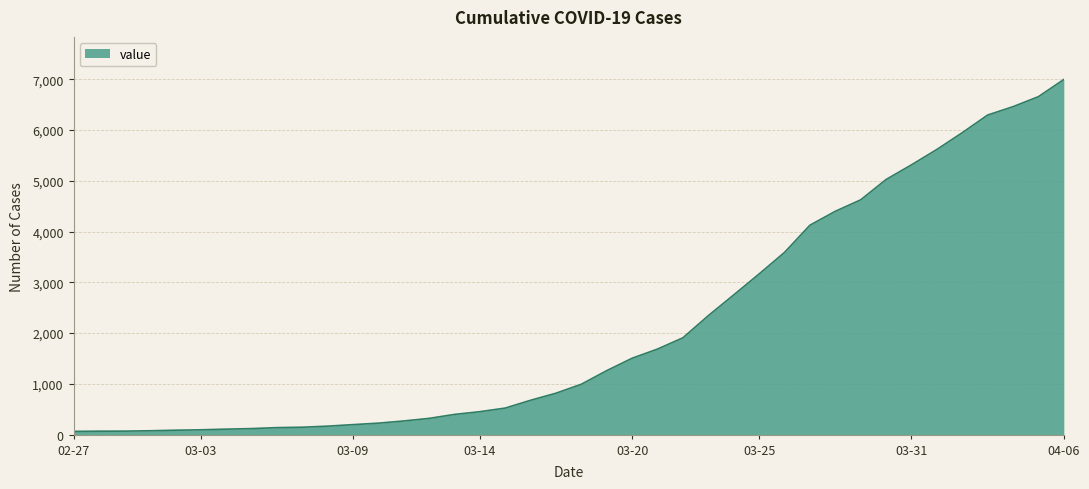

What is the greatest value displayed?

6995